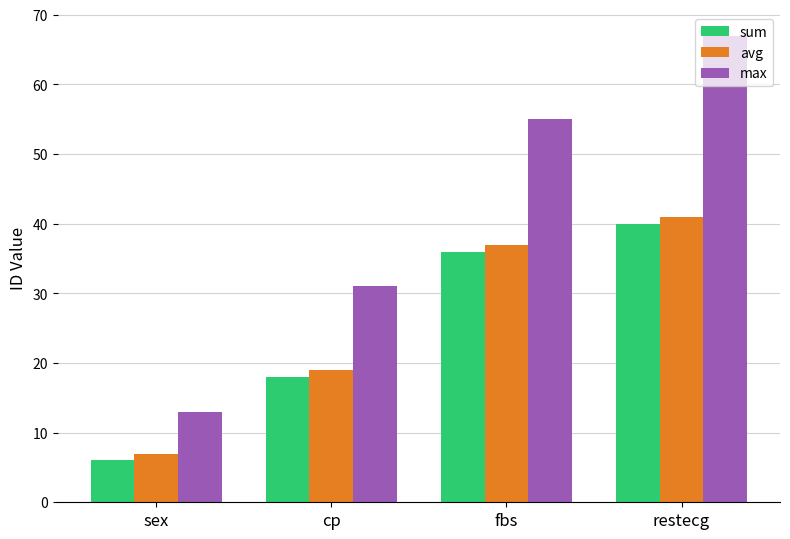

What is the difference between the max values at fbs and cp?

24